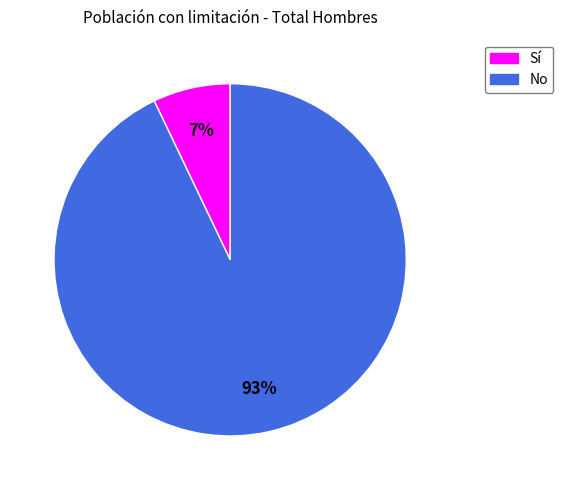

To the nearest percent, what percentage of the pie is No?

93%